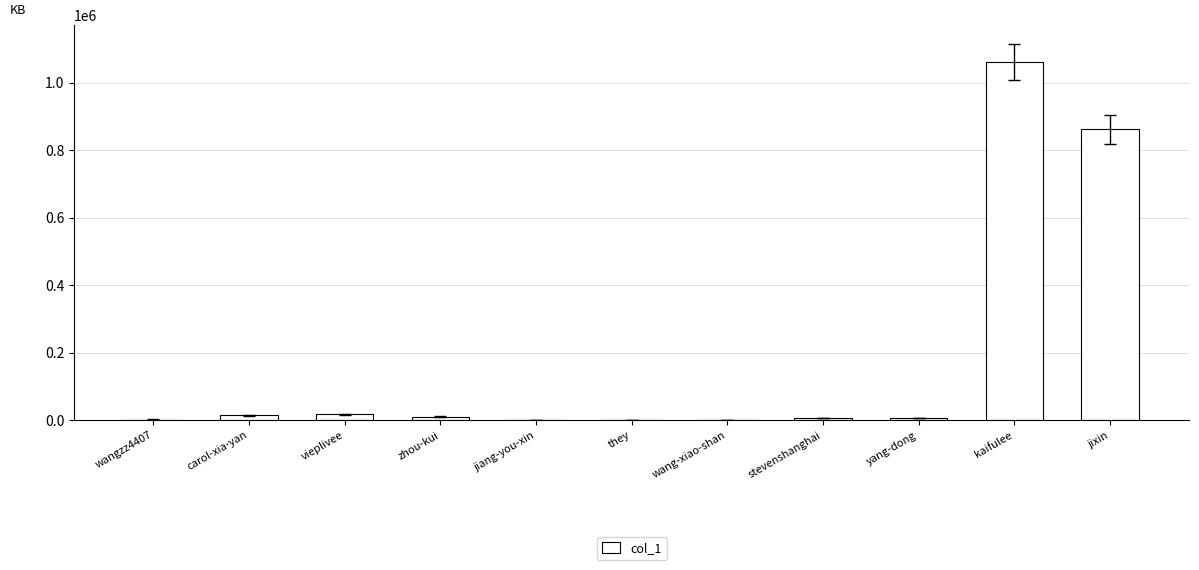

What is the maximum value shown in the chart?

1062043